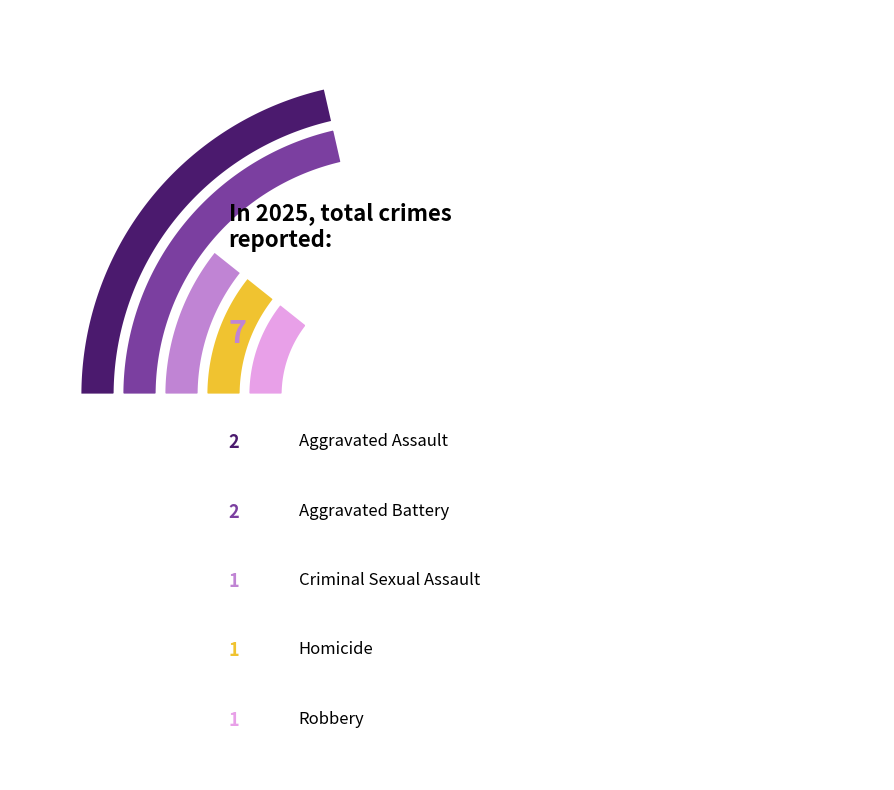

True or false: Robbery accounts for 14% of the total.

True